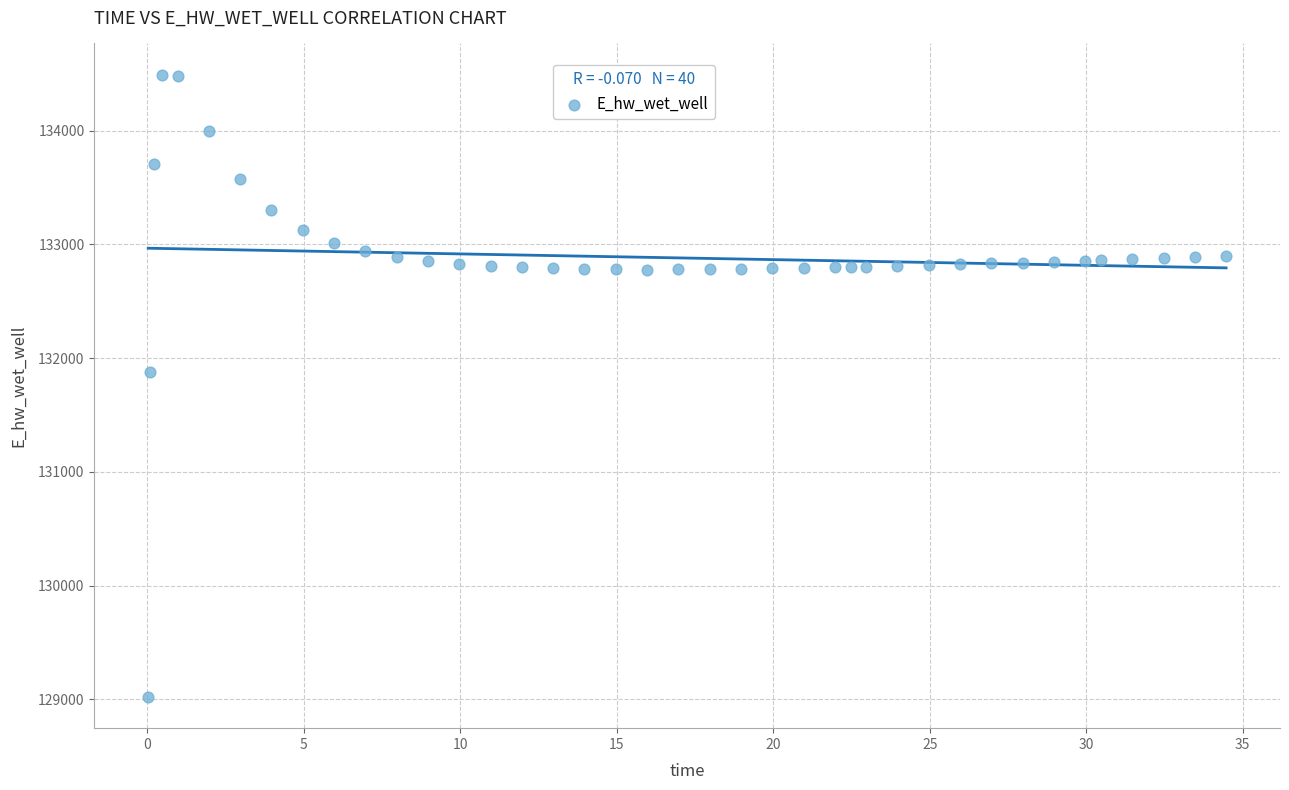

What Y value in the scatter plot is closest to 131757?

131876.0